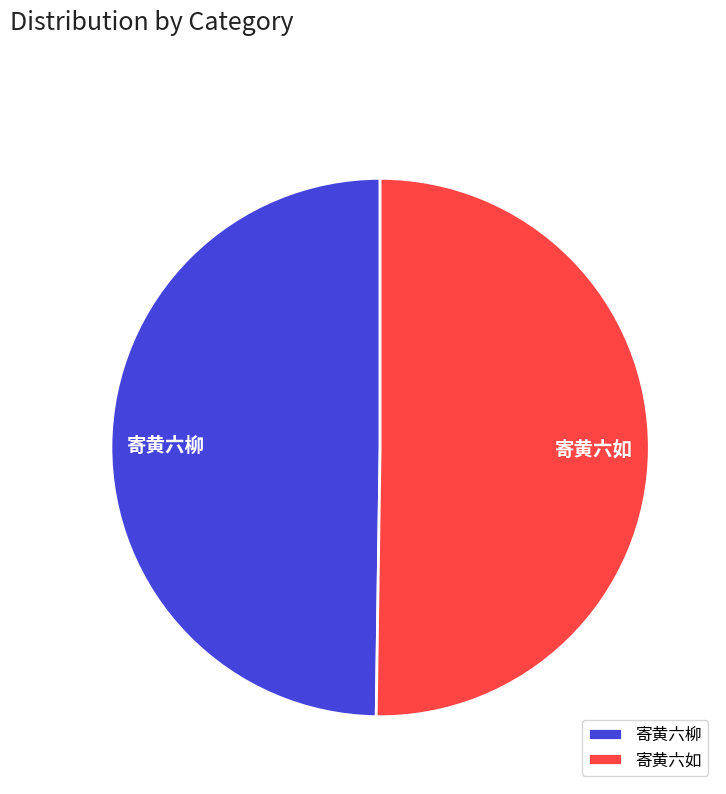

Is it true that 寄黄六柳 is 56% of the pie?

False